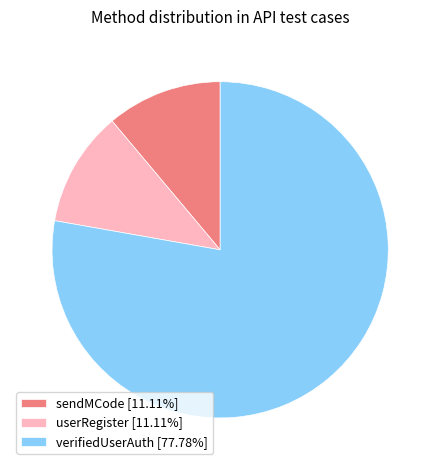

Count the number of slices in the pie.

3